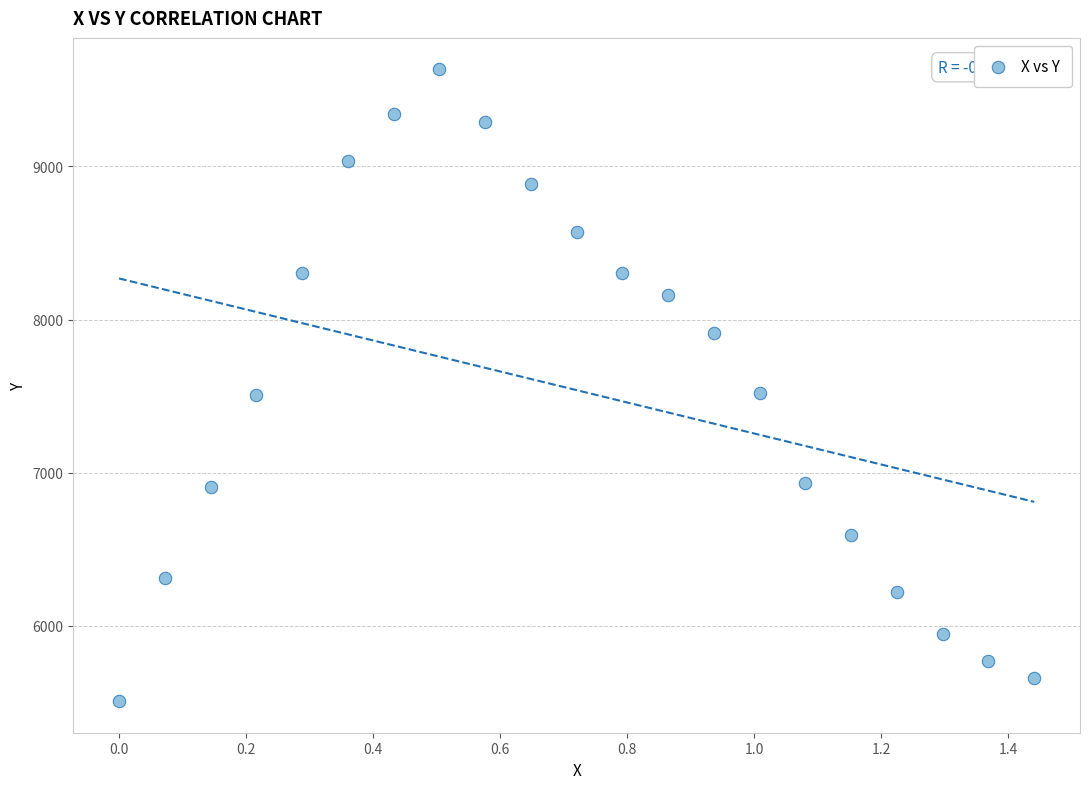

What is the range of Y values (max minus min)?

4123.0